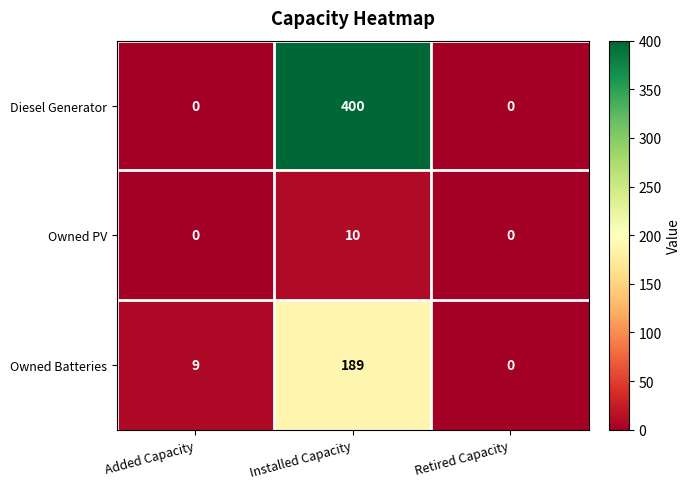

What is the average value of the Owned Batteries series?

66